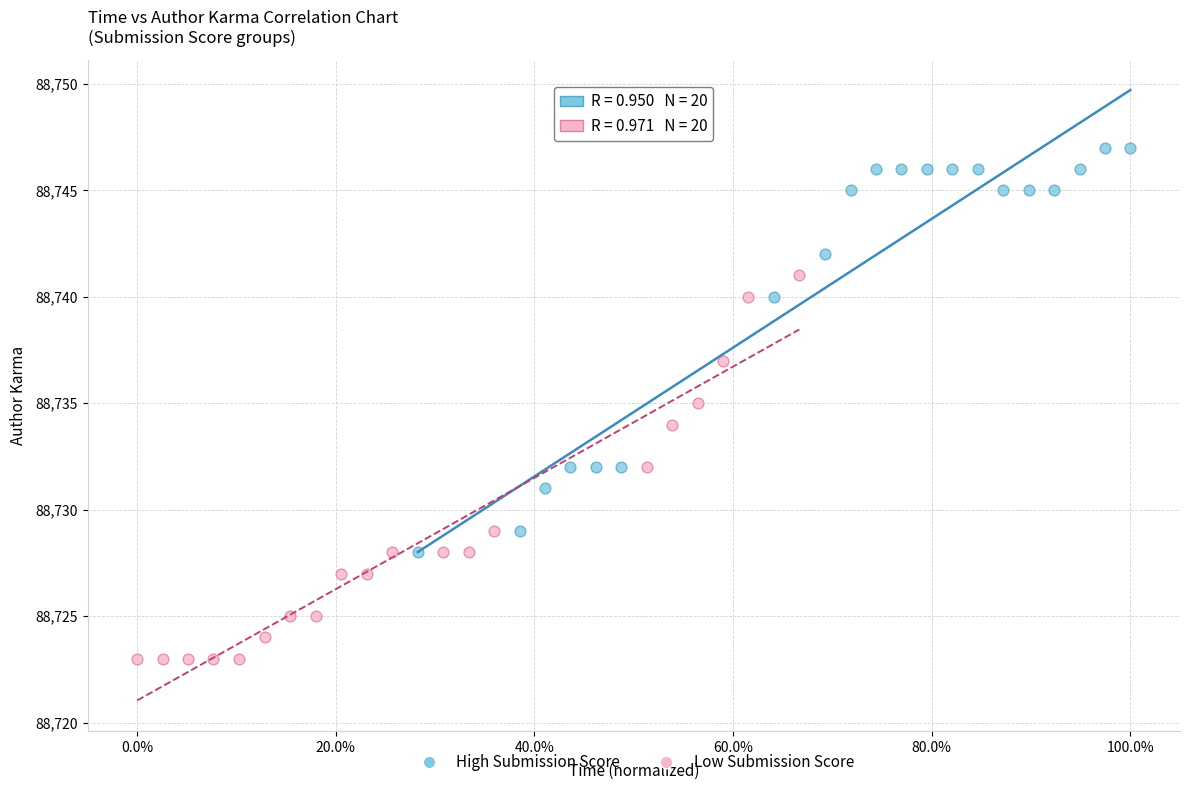

Which series has the widest spread of Y values?

High Submission Score